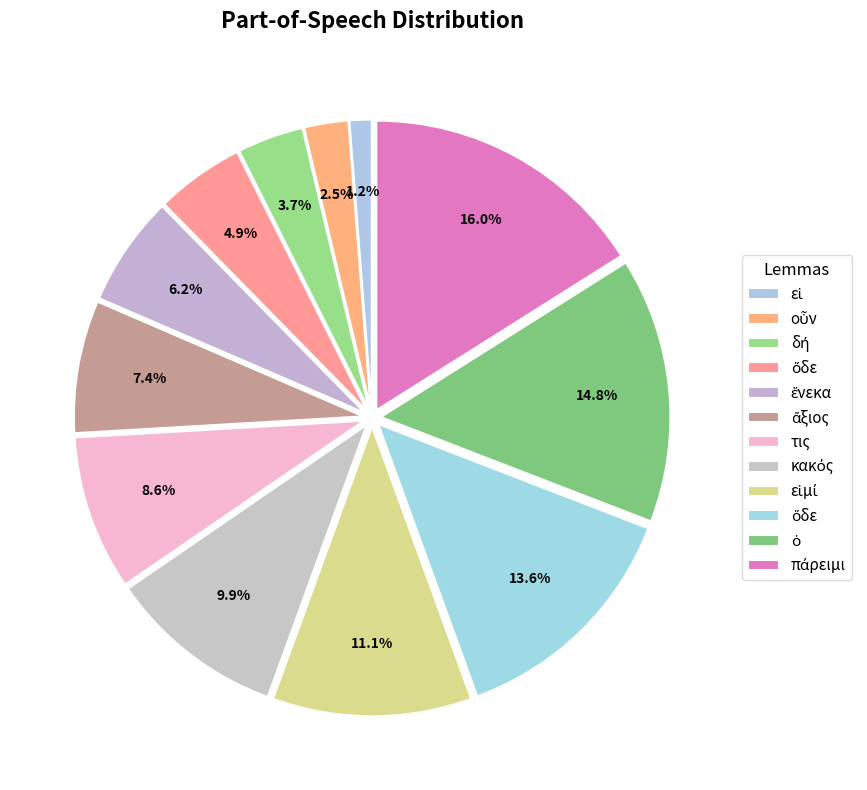

Count the number of slices in the pie.

12